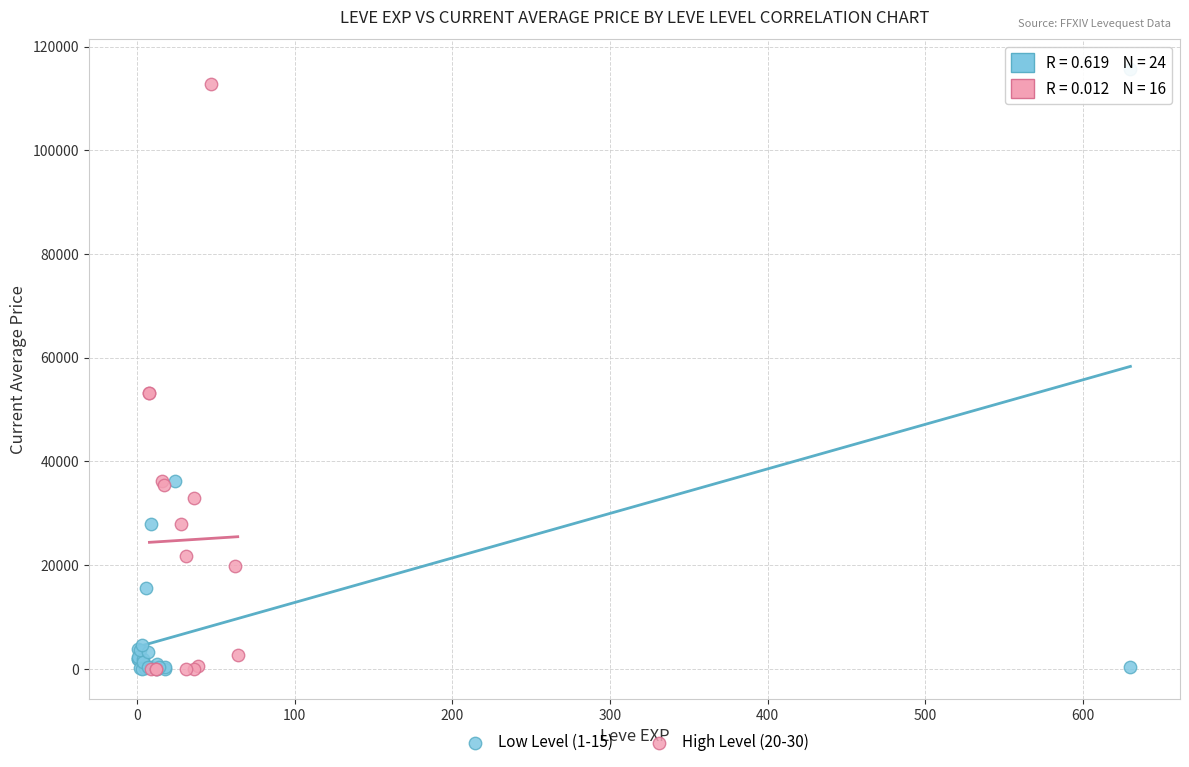

Which series has the largest Y range (max minus min)?

Low Level (1-15)